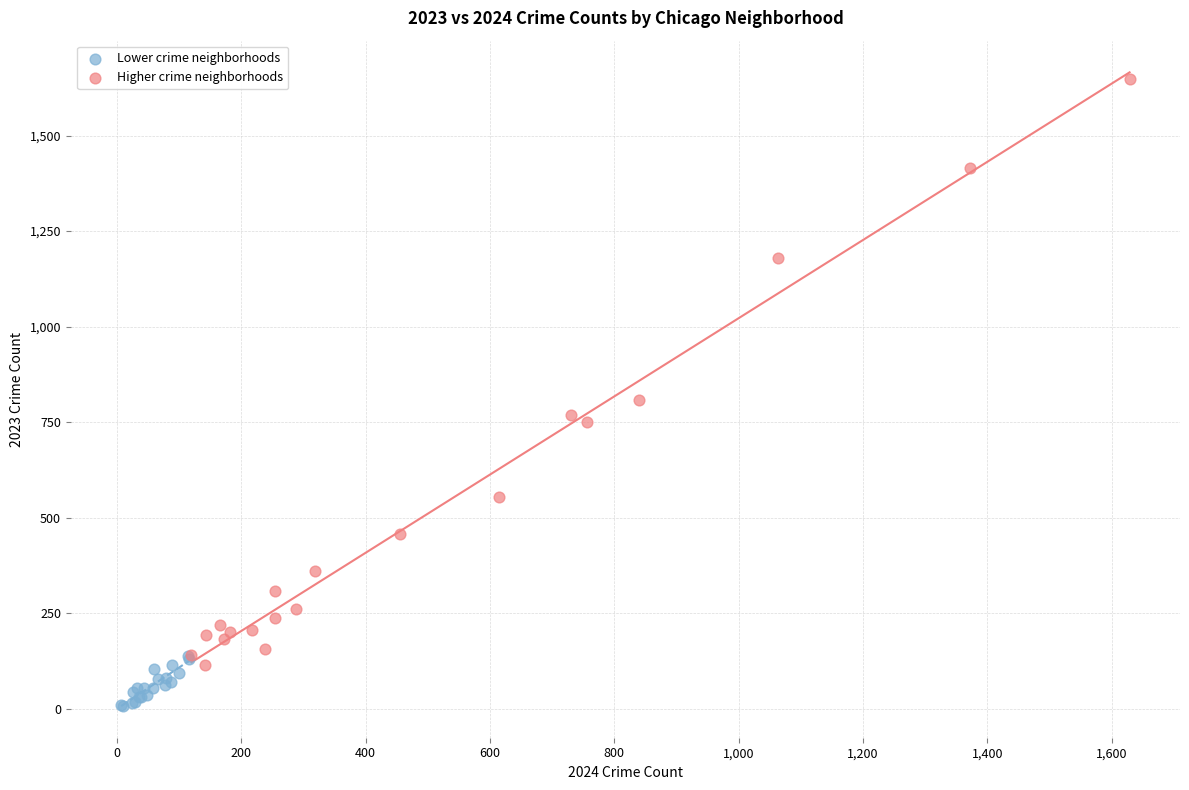

Which series contains the highest Y value?

Higher crime neighborhoods